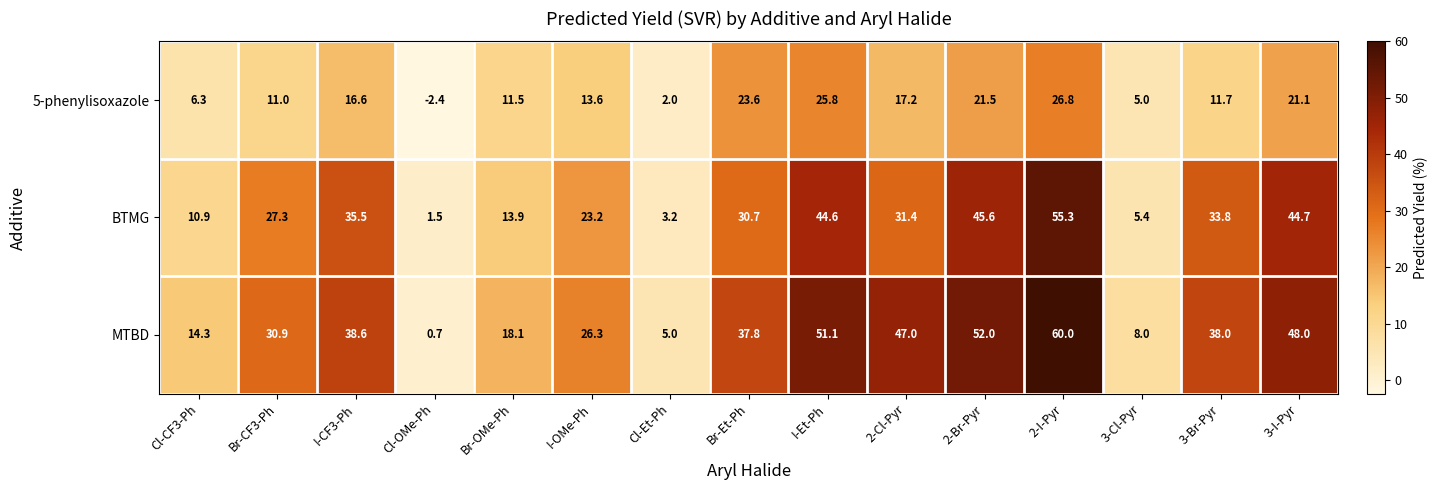

What is the difference between the highest and lowest values at 2-Br-Pyr?

30.5